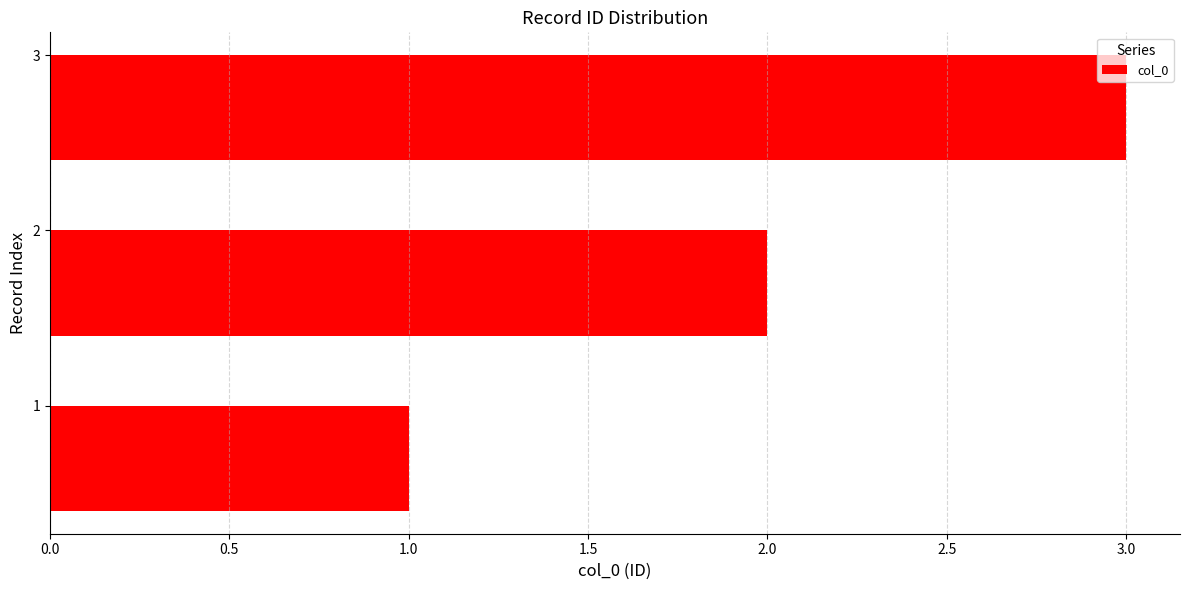

What is the ratio of the value at 2 to the value at 3?

0.7